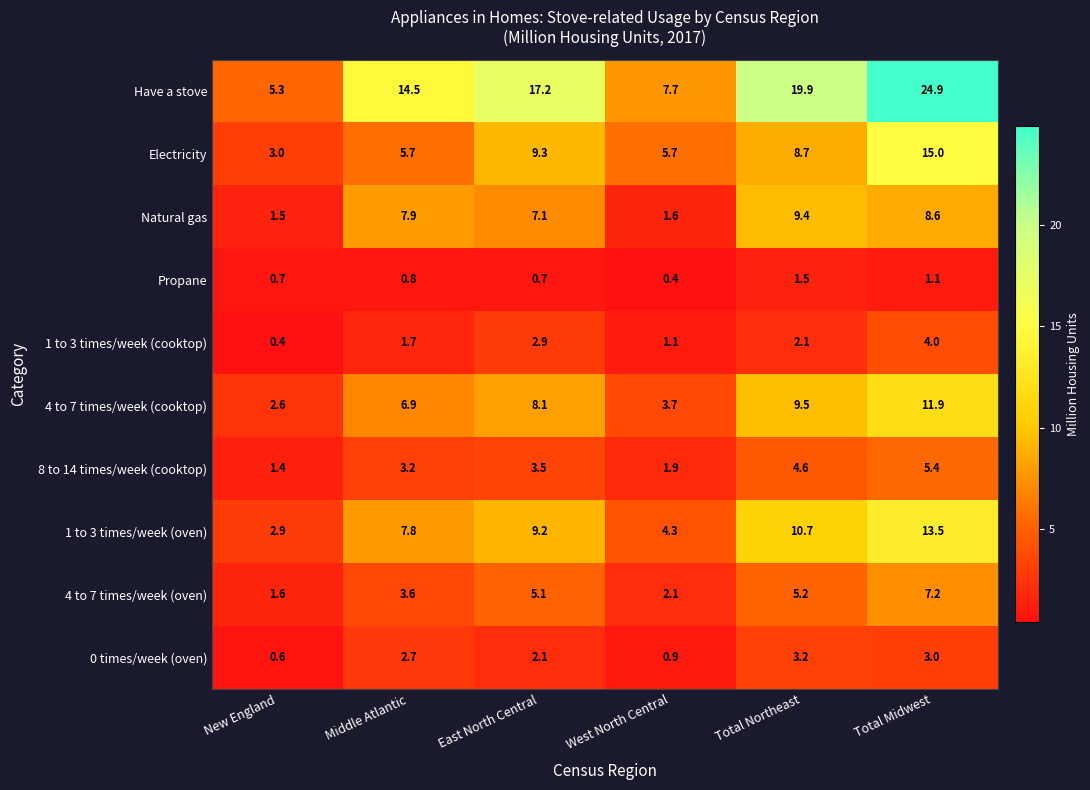

Where is 0 times/week (oven) nearest to the value 1?

West North Central